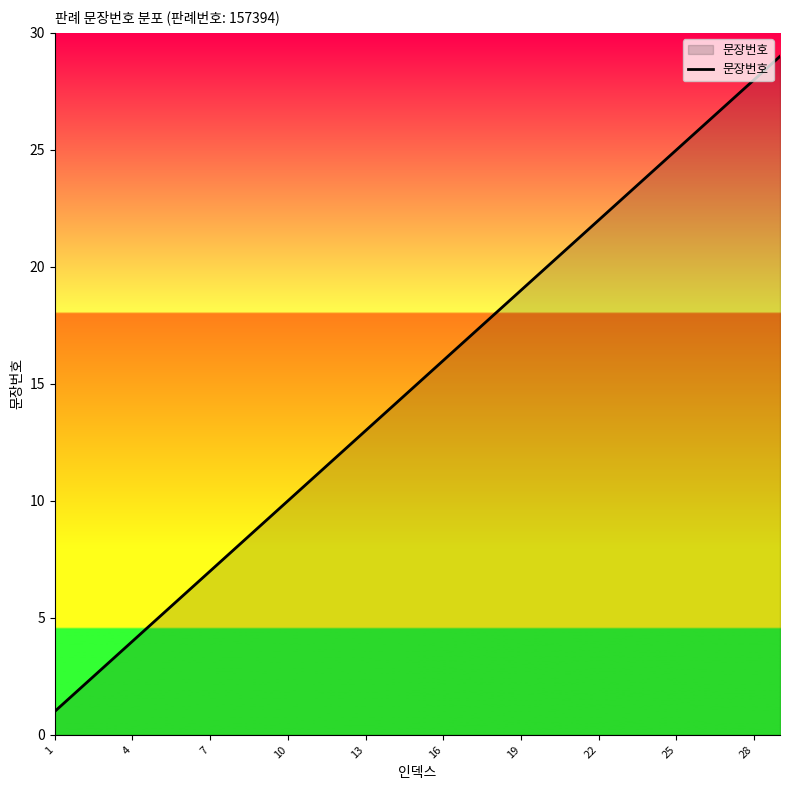

What is the greatest value displayed?

29